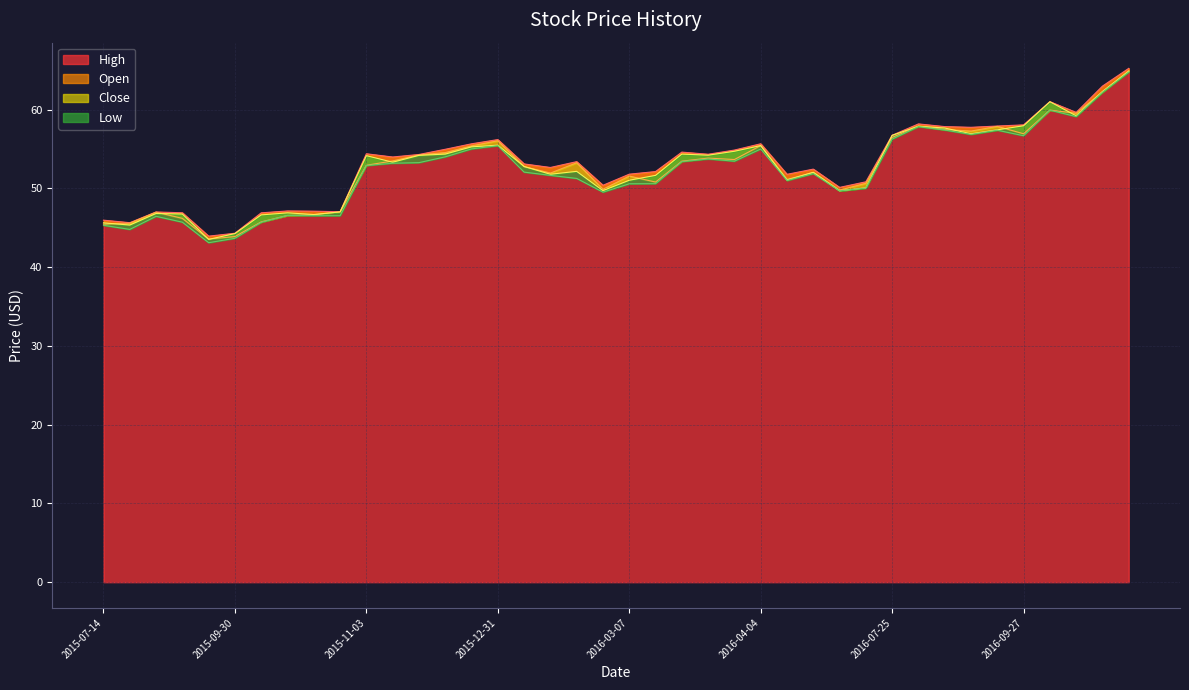

Reading left to right, list all the values displayed in this chart.

Open: 2015-07-14=45.5	2015-07-28=45.6	2015-08-03=47.0	2015-08-12=46.2	2015-08-31=43.6	2015-09-30=43.9	2015-10-05=45.7	2015-10-13=46.6	2015-10-14=46.6	2015-10-15=47.0	2015-11-03=52.9	2015-11-12=53.5	2015-11-20=54.2	2015-11-30=54.5	2015-12-10=55.4	2015-12-31=56.0	2016-01-12=52.8	2016-01-25=51.9	2016-02-03=53.2	2016-02-10=49.9	2016-03-07=51.6	2016-03-08=50.8	2016-03-16=53.5	2016-03-24=53.8	2016-03-29=53.7	2016-04-04=55.4	2016-05-11=51.1	2016-06-08=52.0	2016-06-15=49.8	2016-06-20=50.6	2016-07-25=56.5	2016-08-23=57.9	2016-09-07=57.5	2016-09-19=57.3	2016-09-23=57.9	2016-09-27=56.9	2016-10-24=59.9	2016-11-03=59.5	2017-01-19=62.2	2017-03-23=64.9
High: 2015-07-14=46.0	2015-07-28=45.6	2015-08-03=47.0	2015-08-12=46.9	2015-08-31=43.9	2015-09-30=44.3	2015-10-05=46.9	2015-10-13=47.1	2015-10-14=47.1	2015-10-15=47.0	2015-11-03=54.4	2015-11-12=54.0	2015-11-20=54.3	2015-11-30=55.0	2015-12-10=55.7	2015-12-31=56.2	2016-01-12=53.1	2016-01-25=52.6	2016-02-03=53.4	2016-02-10=50.4	2016-03-07=51.8	2016-03-08=52.1	2016-03-16=54.6	2016-03-24=54.3	2016-03-29=54.9	2016-04-04=55.7	2016-05-11=51.8	2016-06-08=52.4	2016-06-15=50.1	2016-06-20=50.8	2016-07-25=56.7	2016-08-23=58.2	2016-09-07=57.8	2016-09-19=57.8	2016-09-23=57.9	2016-09-27=58.1	2016-10-24=61.0	2016-11-03=59.6	2017-01-19=63.0	2017-03-23=65.2
Low: 2015-07-14=45.3	2015-07-28=44.8	2015-08-03=46.5	2015-08-12=45.7	2015-08-31=43.1	2015-09-30=43.7	2015-10-05=45.7	2015-10-13=46.6	2015-10-14=46.5	2015-10-15=46.5	2015-11-03=52.9	2015-11-12=53.2	2015-11-20=53.3	2015-11-30=54.0	2015-12-10=55.0	2015-12-31=55.4	2016-01-12=52.1	2016-01-25=51.6	2016-02-03=51.3	2016-02-10=49.5	2016-03-07=50.6	2016-03-08=50.6	2016-03-16=53.4	2016-03-24=53.7	2016-03-29=53.5	2016-04-04=55.0	2016-05-11=51.0	2016-06-08=51.9	2016-06-15=49.7	2016-06-20=50.0	2016-07-25=56.3	2016-08-23=57.9	2016-09-07=57.4	2016-09-19=56.9	2016-09-23=57.4	2016-09-27=56.7	2016-10-24=59.9	2016-11-03=59.1	2017-01-19=62.2	2017-03-23=64.8
Close: 2015-07-14=45.6	2015-07-28=45.3	2015-08-03=46.8	2015-08-12=46.7	2015-08-31=43.5	2015-09-30=44.3	2015-10-05=46.6	2015-10-13=46.9	2015-10-14=46.7	2015-10-15=47.0	2015-11-03=54.1	2015-11-12=53.3	2015-11-20=54.2	2015-11-30=54.4	2015-12-10=55.3	2015-12-31=55.5	2016-01-12=52.8	2016-01-25=51.8	2016-02-03=52.2	2016-02-10=49.7	2016-03-07=51.0	2016-03-08=51.6	2016-03-16=54.4	2016-03-24=54.2	2016-03-29=54.7	2016-04-04=55.4	2016-05-11=51.0	2016-06-08=52.0	2016-06-15=49.7	2016-06-20=50.1	2016-07-25=56.7	2016-08-23=57.9	2016-09-07=57.7	2016-09-19=56.9	2016-09-23=57.4	2016-09-27=58.0	2016-10-24=61.0	2016-11-03=59.2	2017-01-19=62.3	2017-03-23=64.9